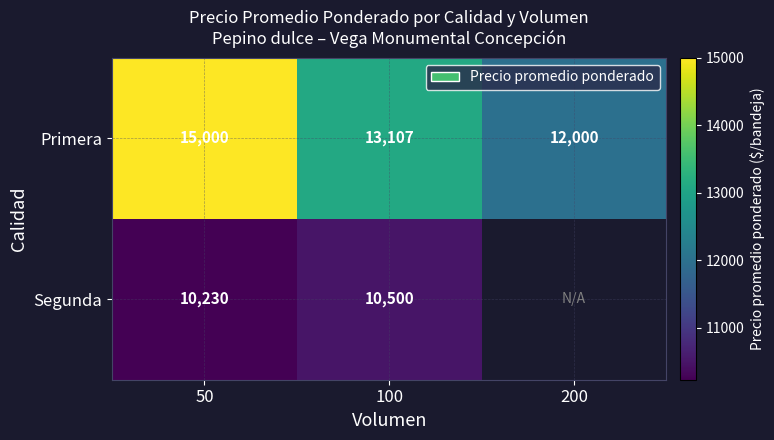

Which has a higher value, 200 or 100?

100